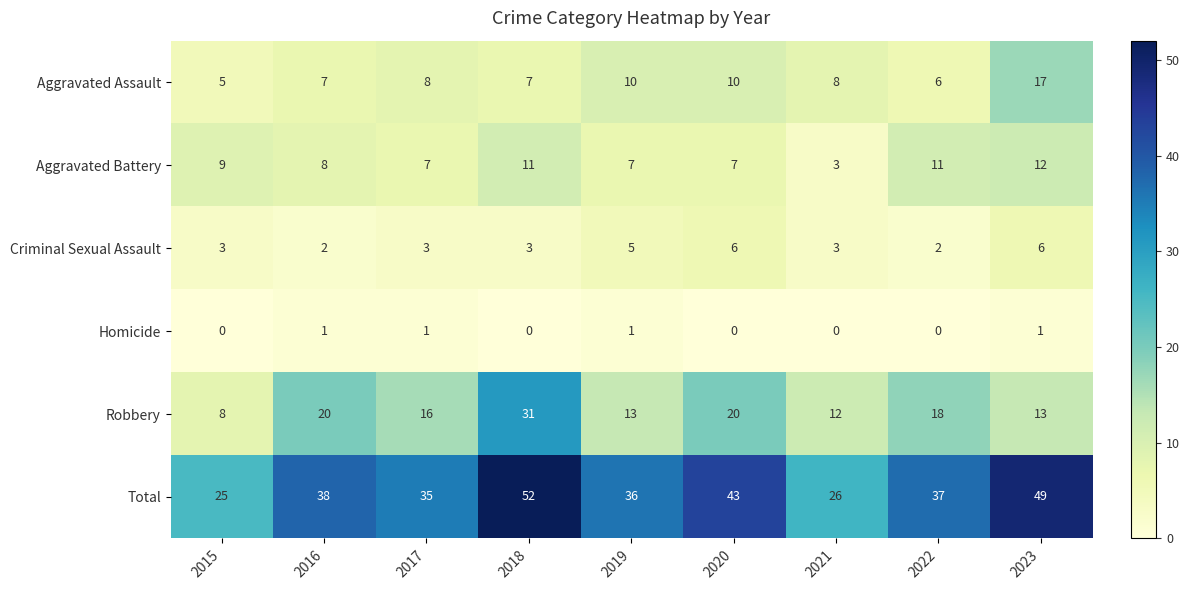

Is it true that Aggravated Assault equals 8 at 2021?

True